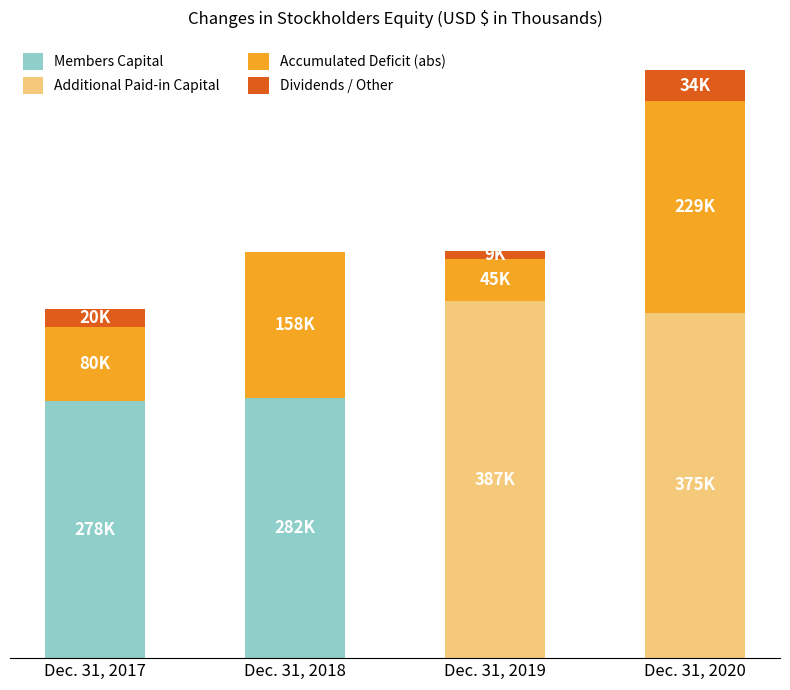

What are all the series names shown in the legend?

Members Capital, Additional Paid-in Capital, Accumulated Deficit (abs), Dividends / Other